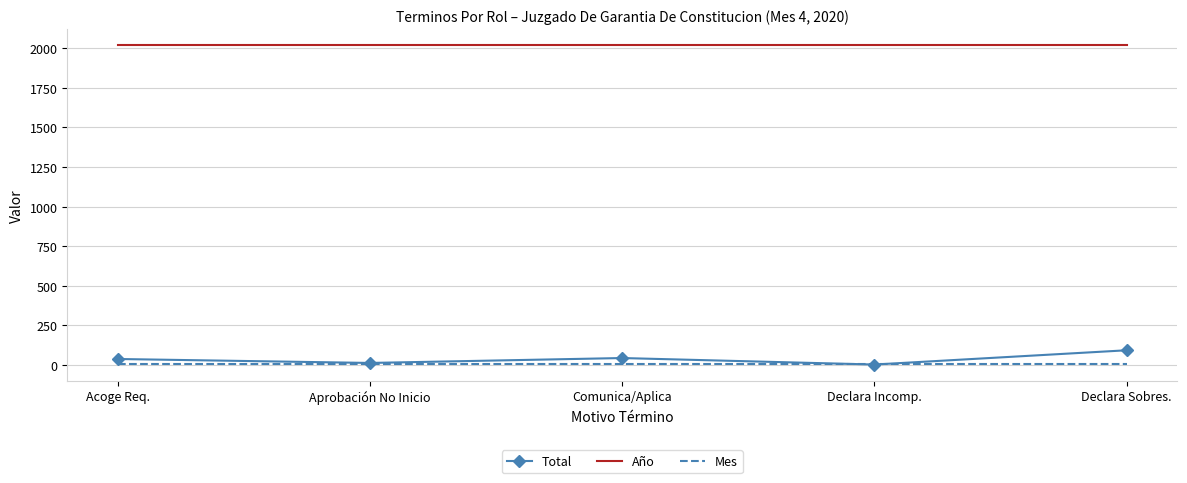

What is the average value of the Total series?

38